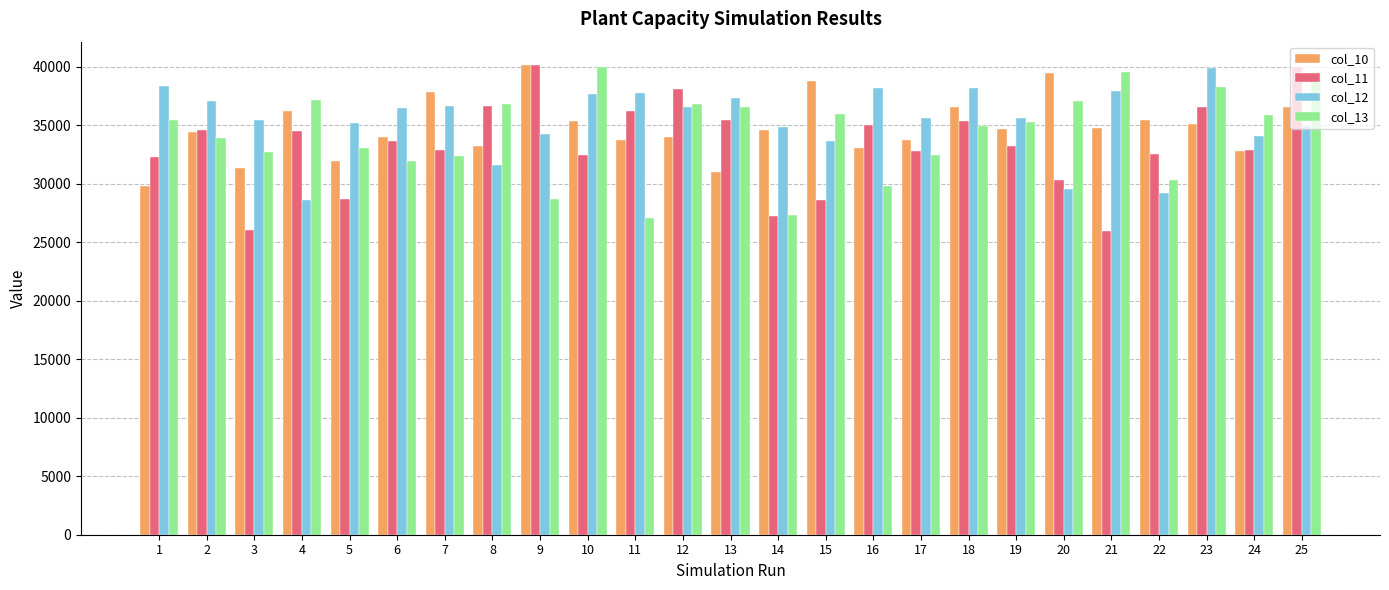

What is the sum of all col_13 values?

859208.6